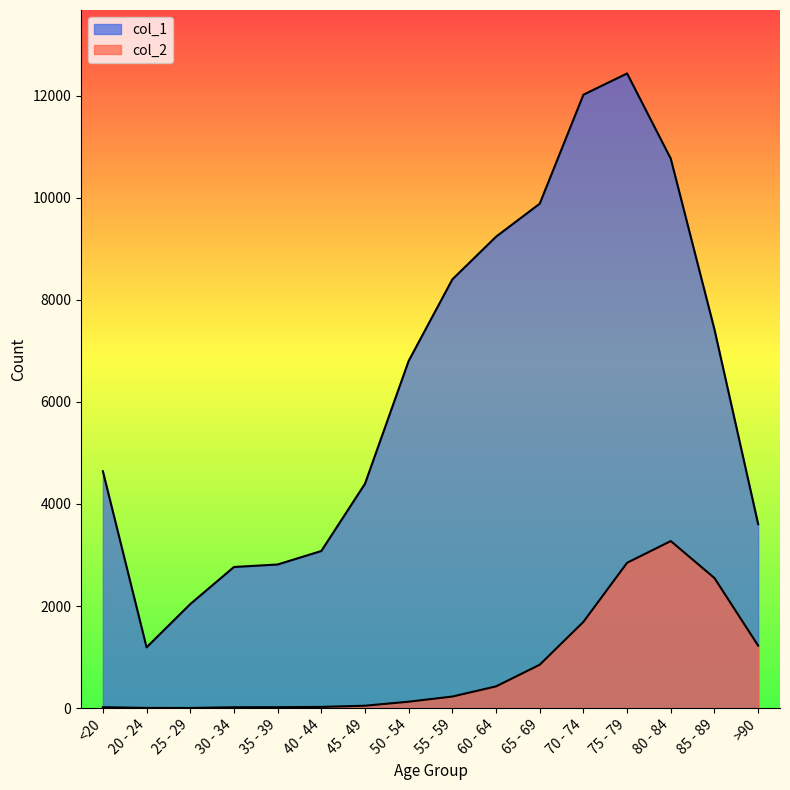

Reading left to right, extract all data points from this chart.

col_1: <20=4641	20 - 24=1191	25 - 29=2038	30 - 34=2765	35 - 39=2814	40 - 44=3078	45 - 49=4396	50 - 54=6803	55 - 59=8400	60 - 64=9236	65 - 69=9883	70 - 74=12018	75 - 79=12434	80 - 84=10764	85 - 89=7417	>90=3604
col_2: <20=18	20 - 24=4	25 - 29=3	30 - 34=17	35 - 39=18	40 - 44=24	45 - 49=47	50 - 54=126	55 - 59=227	60 - 64=426	65 - 69=850	70 - 74=1690	75 - 79=2848	80 - 84=3273	85 - 89=2548	>90=1224